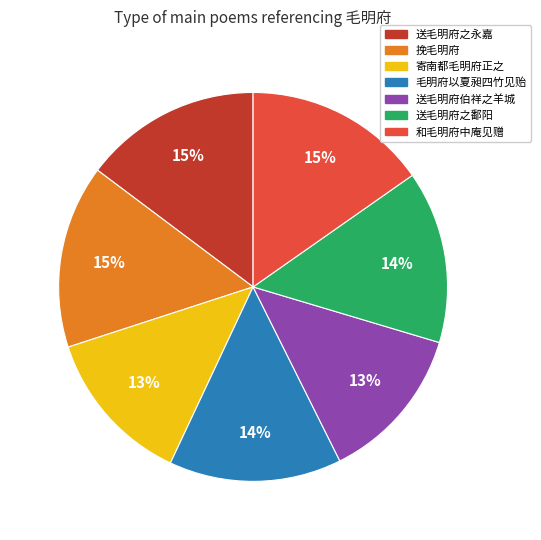

To the nearest percent, what is the combined percentage of 寄南都毛明府正之 and 送毛明府伯祥之羊城?

26%